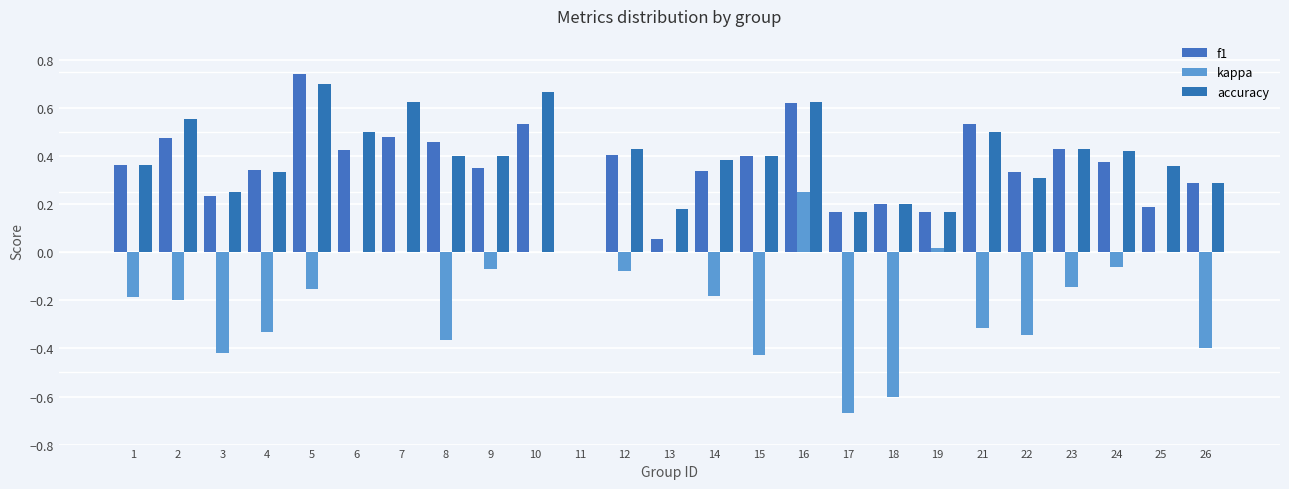

How many distinct data groups are displayed?

3